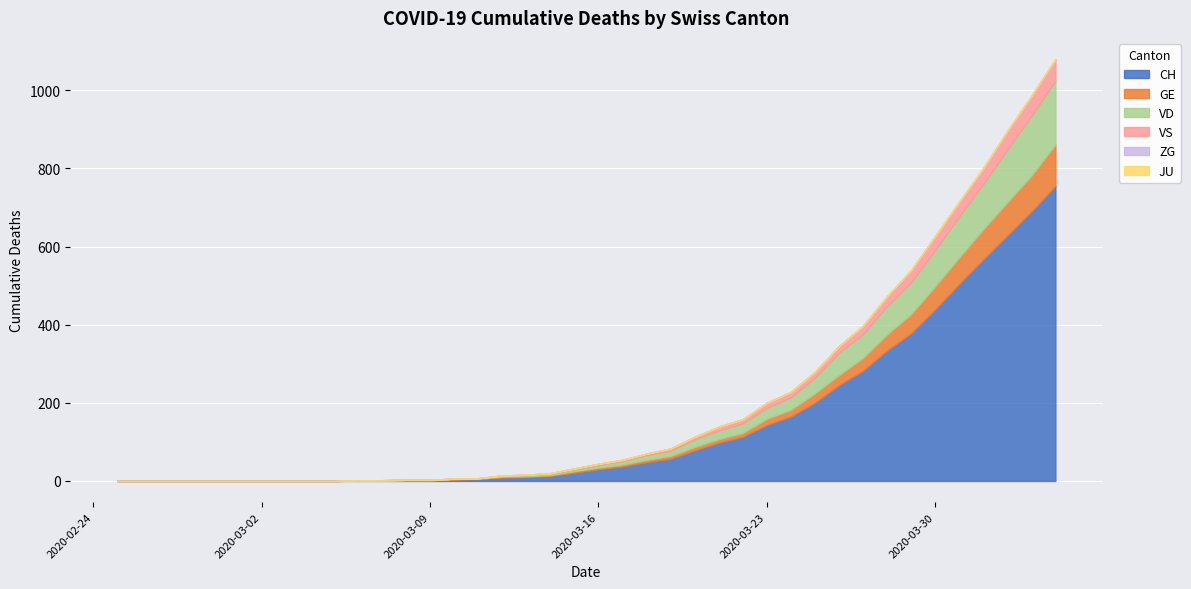

The value of JU at 2020-03-24 is 0. True or false?

True